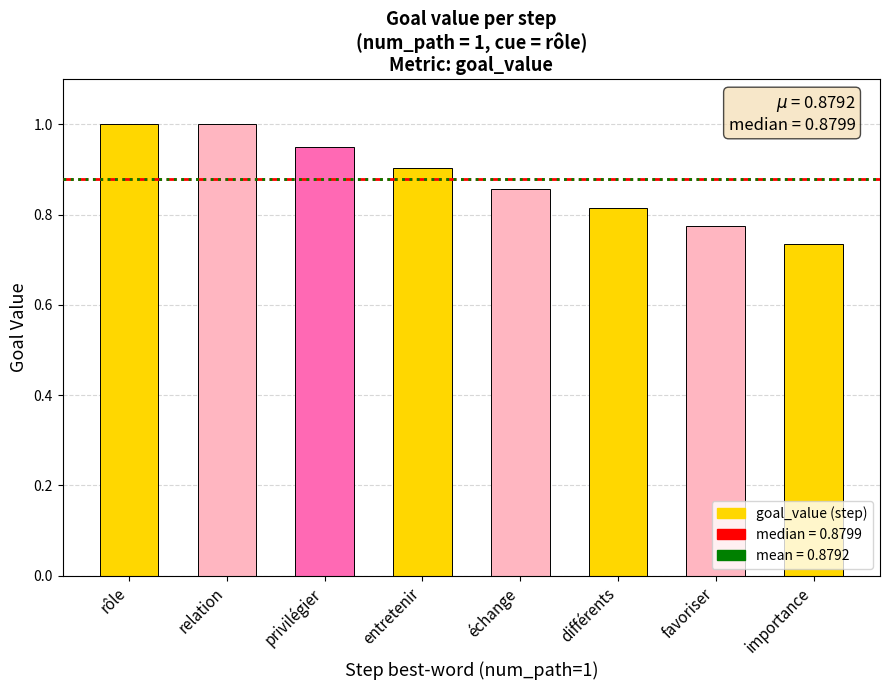

Which category has the lowest value across all series?

importance